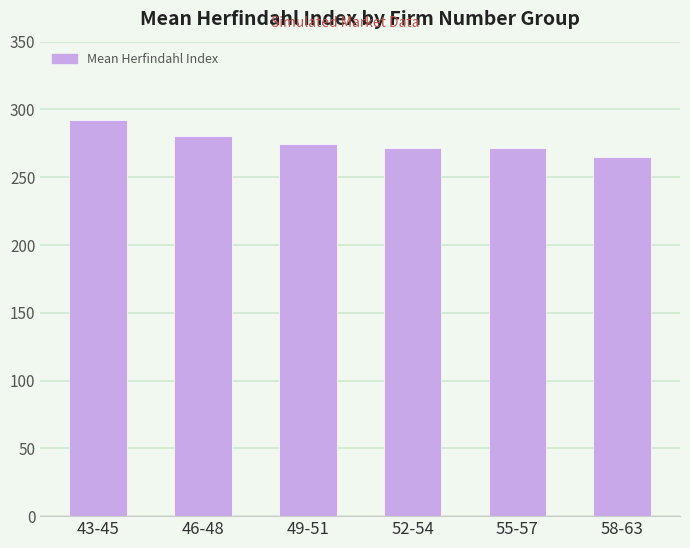

What is the sum of all values?

1655.4